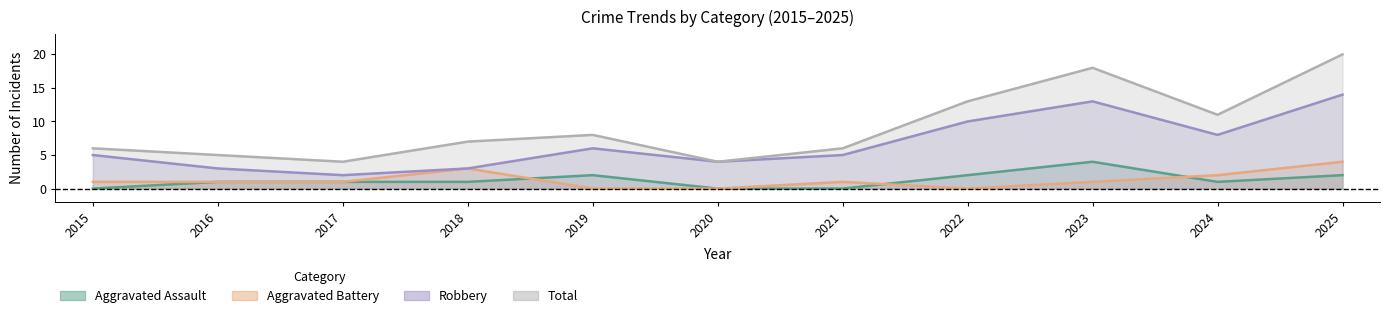

What is the difference between the Aggravated Battery values at 2016 and 2019?

1